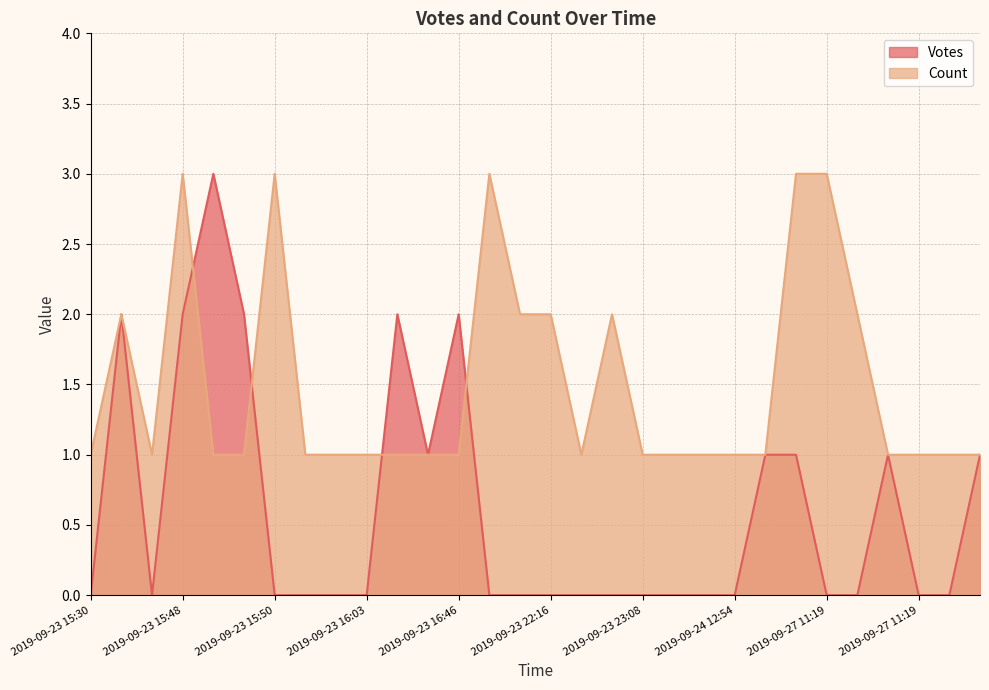

Which category has the highest value in the Count series?

2019-09-23 15:48